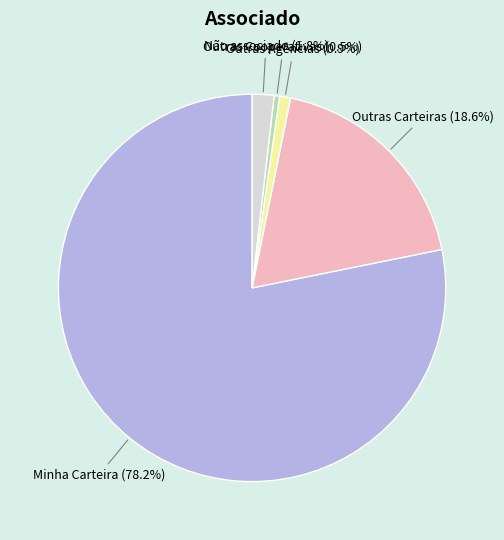

Does any single category account for the majority?

Yes